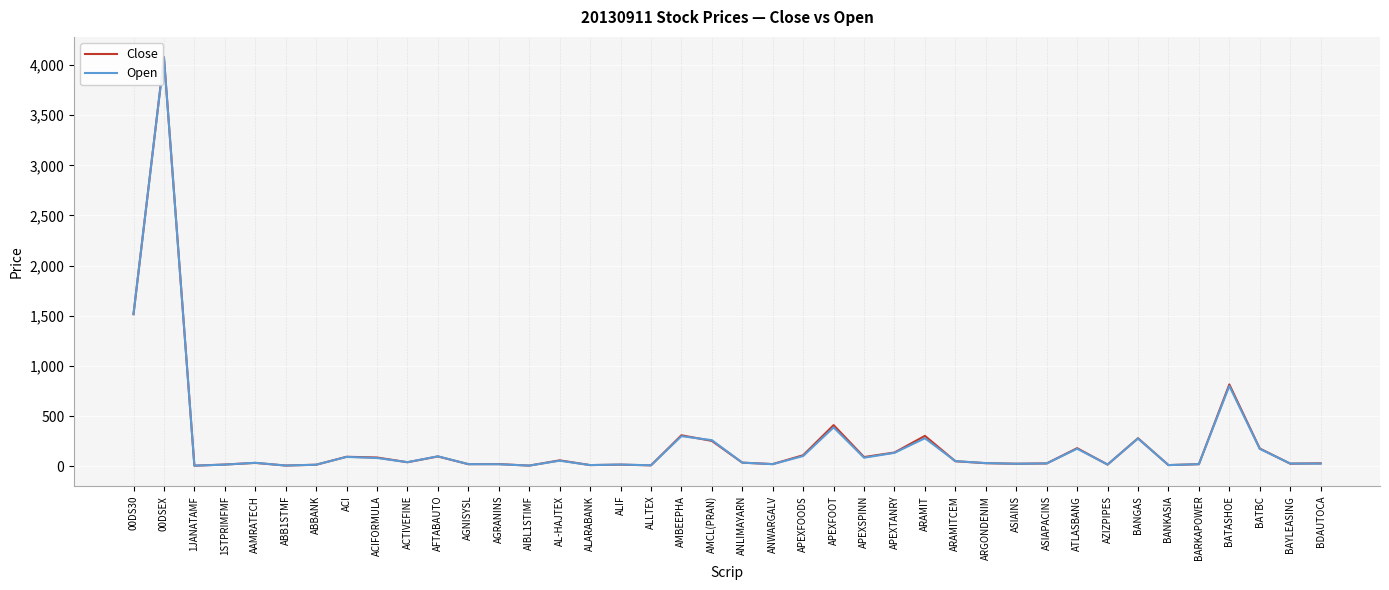

What is the sum of the Close values at ATLASBANG and ACI?

274.5